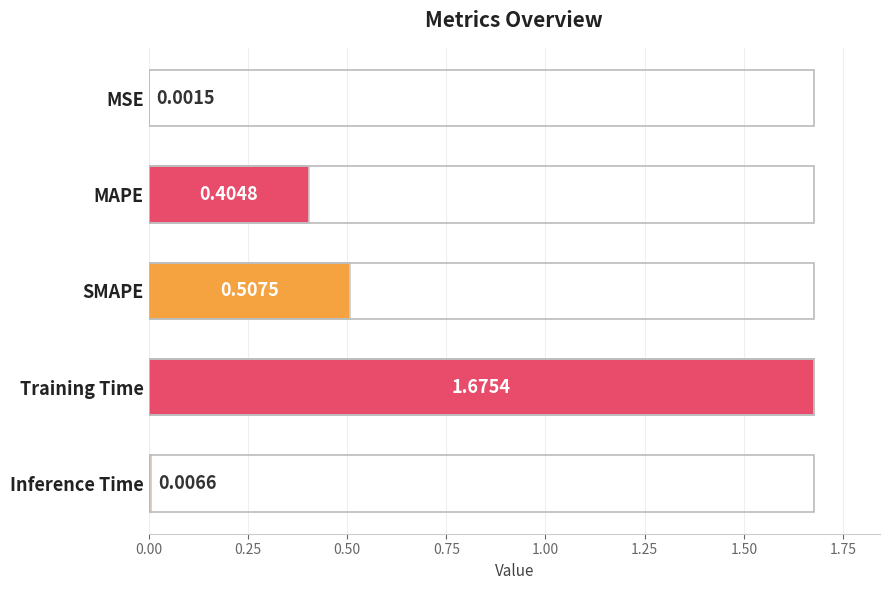

What is the sum of all values?

2.6